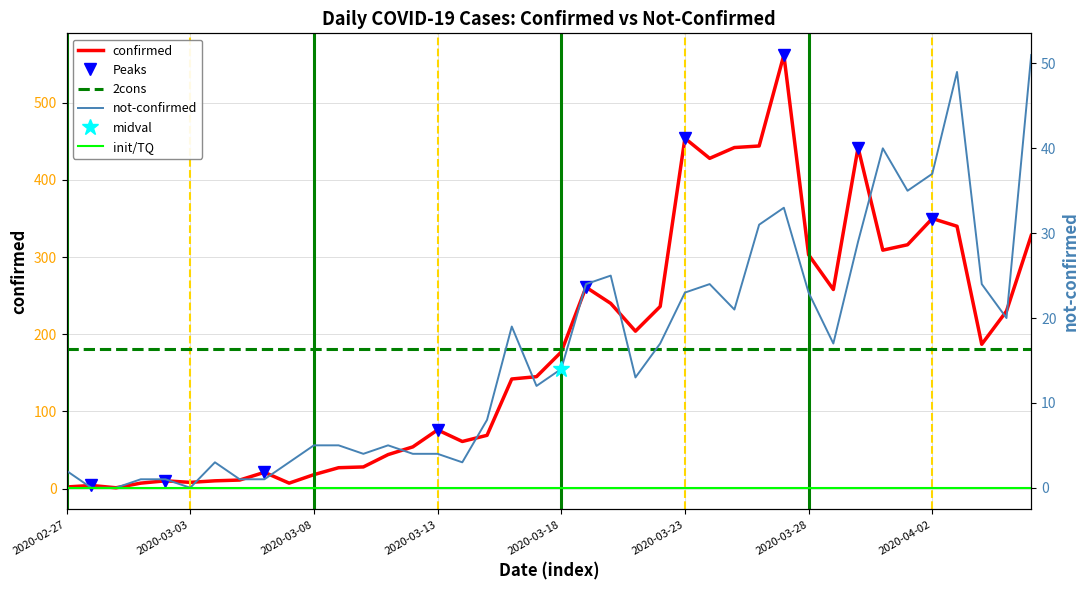

What is the maximum value shown in the chart?

562